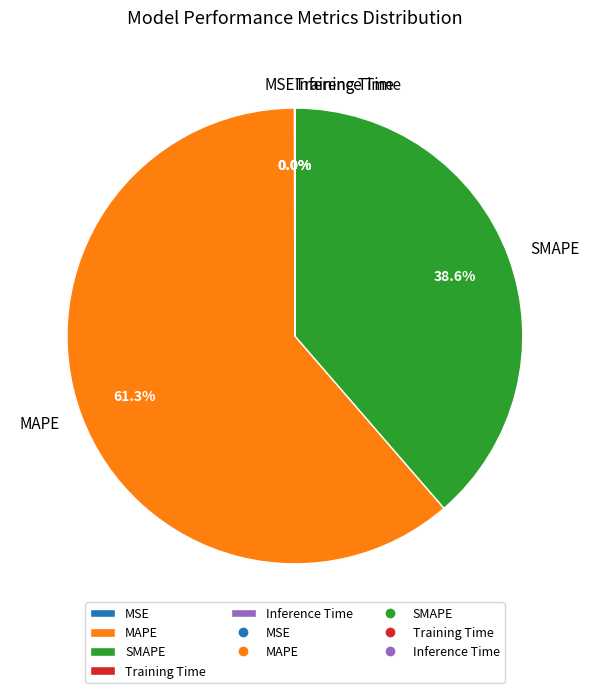

What is the total percentage of MAPE and SMAPE?

100.0%